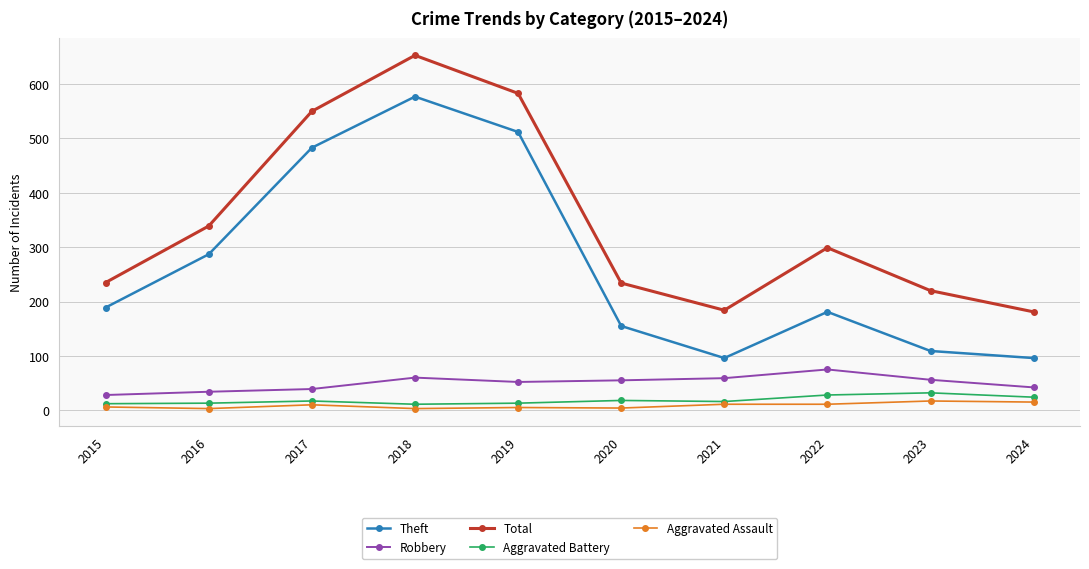

Which series changed the most between 2015 and 2021?

Theft